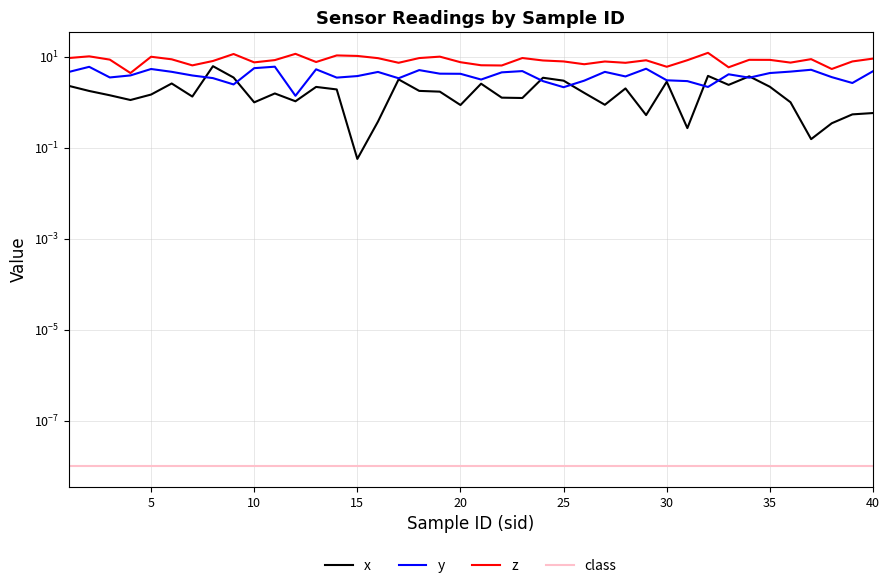

True or false: class has a value of 0.0 at 31.

False